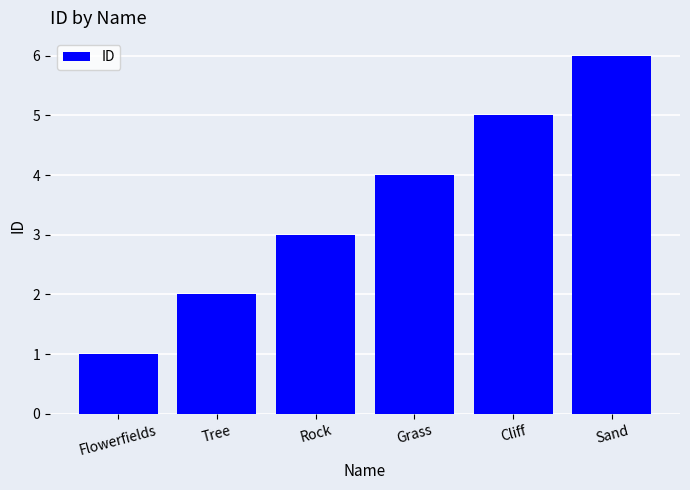

Count the number of data series in this chart.

1